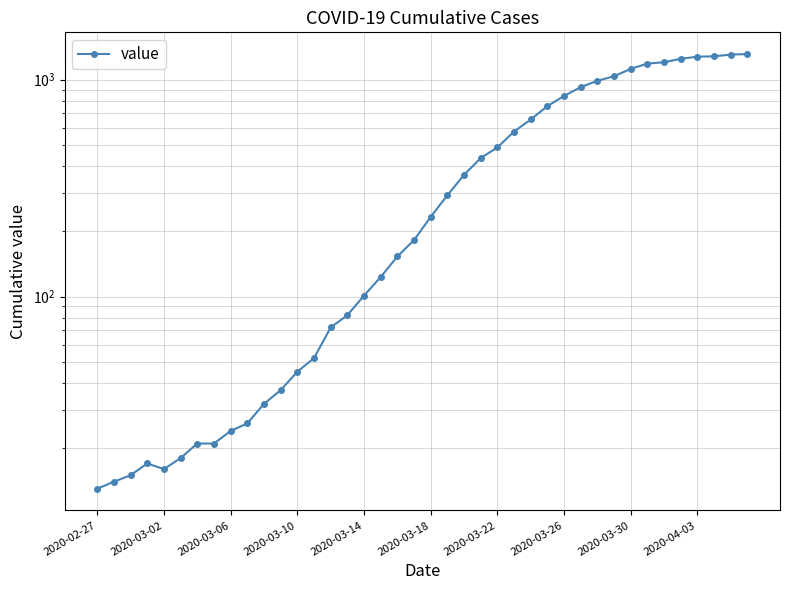

Rank the categories by value from lowest to highest.

2020-02-27, 2020-02-28, 2020-02-29, 2020-03-02, 2020-03-01, 2020-03-03, 2020-03-04, 2020-03-05, 2020-03-06, 2020-03-07, 2020-03-08, 2020-03-09, 2020-03-10, 2020-03-11, 2020-03-12, 2020-03-13, 2020-03-14, 2020-03-15, 2020-03-16, 2020-03-17, 2020-03-18, 2020-03-19, 2020-03-20, 2020-03-21, 2020-03-22, 2020-03-23, 2020-03-24, 2020-03-25, 2020-03-26, 2020-03-27, 2020-03-28, 2020-03-29, 2020-03-30, 2020-03-31, 2020-04-01, 2020-04-02, 2020-04-03, 2020-04-04, 2020-04-05, 2020-04-06